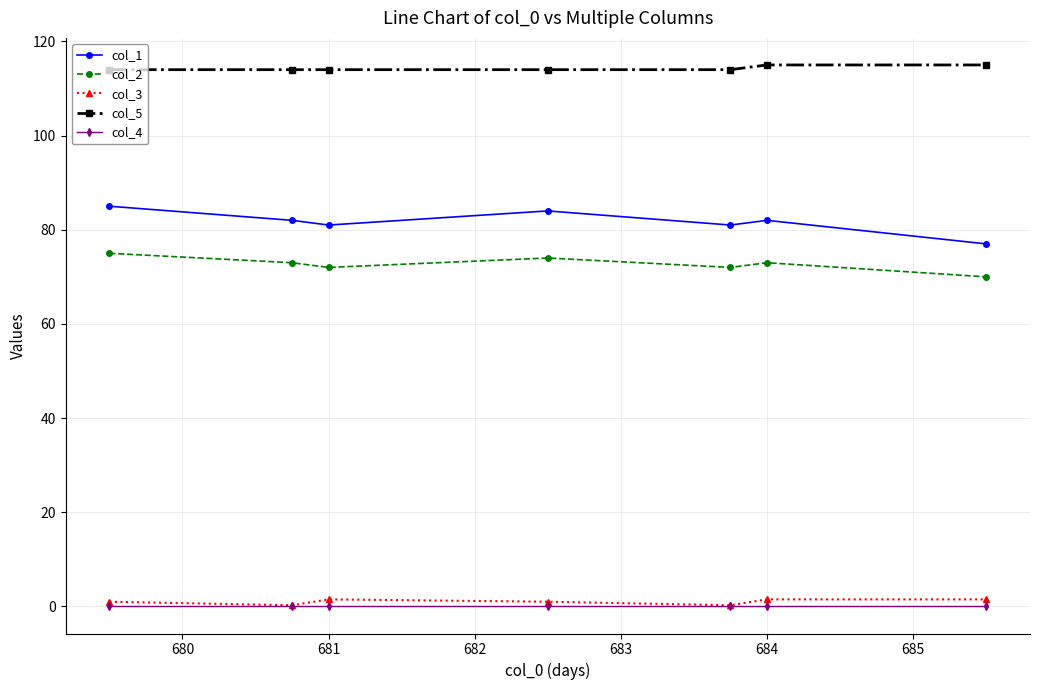

True or false: col_1 and col_2 cross at least once.

False